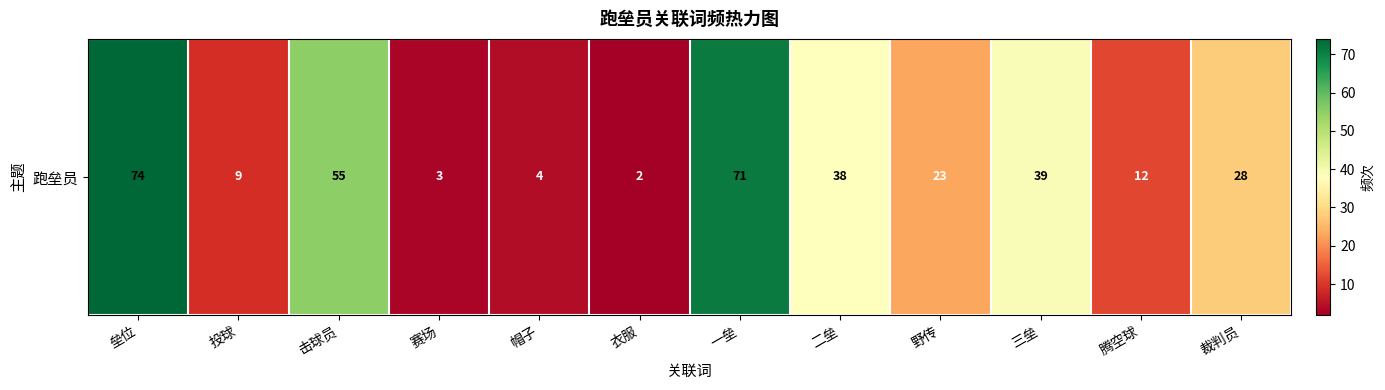

List the labels in order of value, smallest first.

衣服, 赛场, 帽子, 投球, 腾空球, 野传, 裁判员, 二垒, 三垒, 击球员, 一垒, 垒位